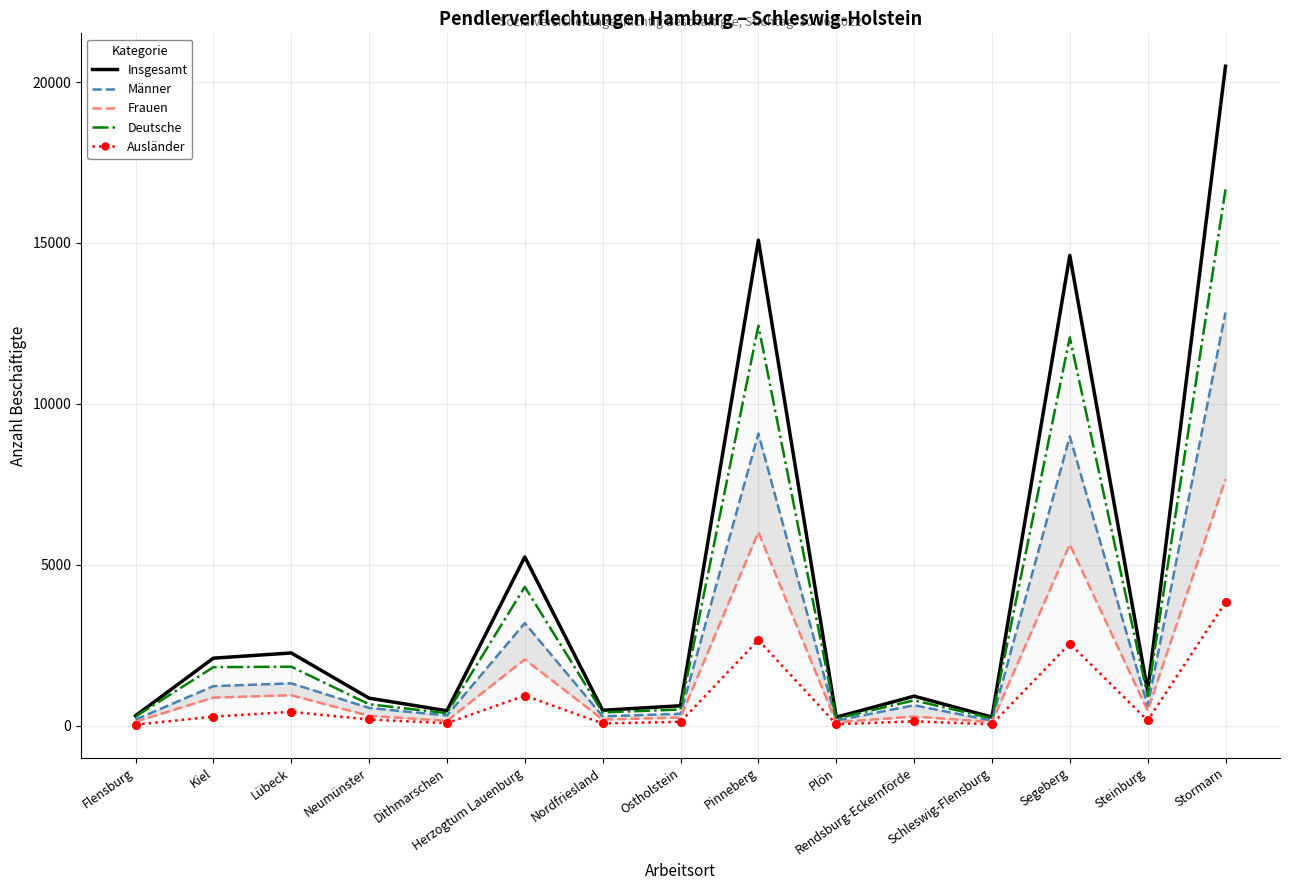

Is the value of Männer at Pinneberg greater than the value of Ausländer at Neumünster?

Yes